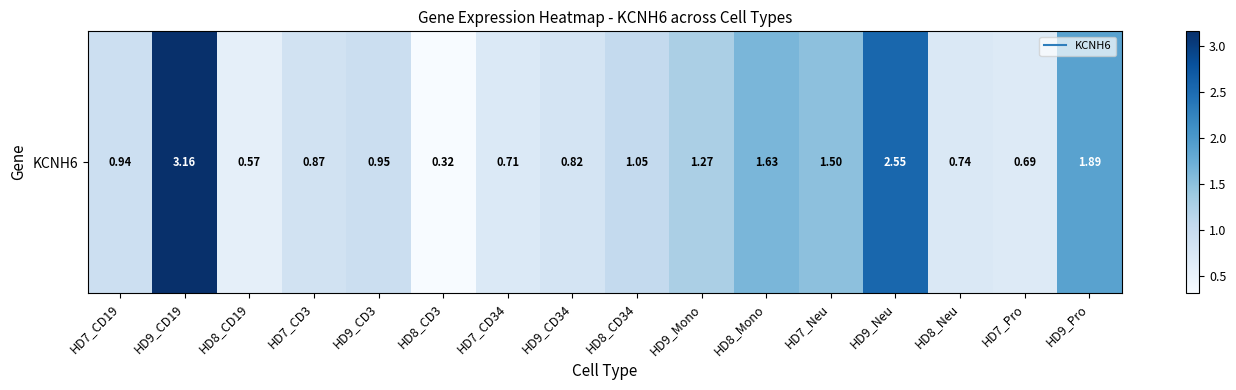

Reading left to right, transcribe all the data shown in this chart.

HD7_CD19=0.9	HD9_CD19=3.2	HD8_CD19=0.6	HD7_CD3=0.9	HD9_CD3=0.9	HD8_CD3=0.3	HD7_CD34=0.7	HD9_CD34=0.8	HD8_CD34=1.1	HD9_Mono=1.3	HD8_Mono=1.6	HD7_Neu=1.5	HD9_Neu=2.5	HD8_Neu=0.7	HD7_Pro=0.7	HD9_Pro=1.9